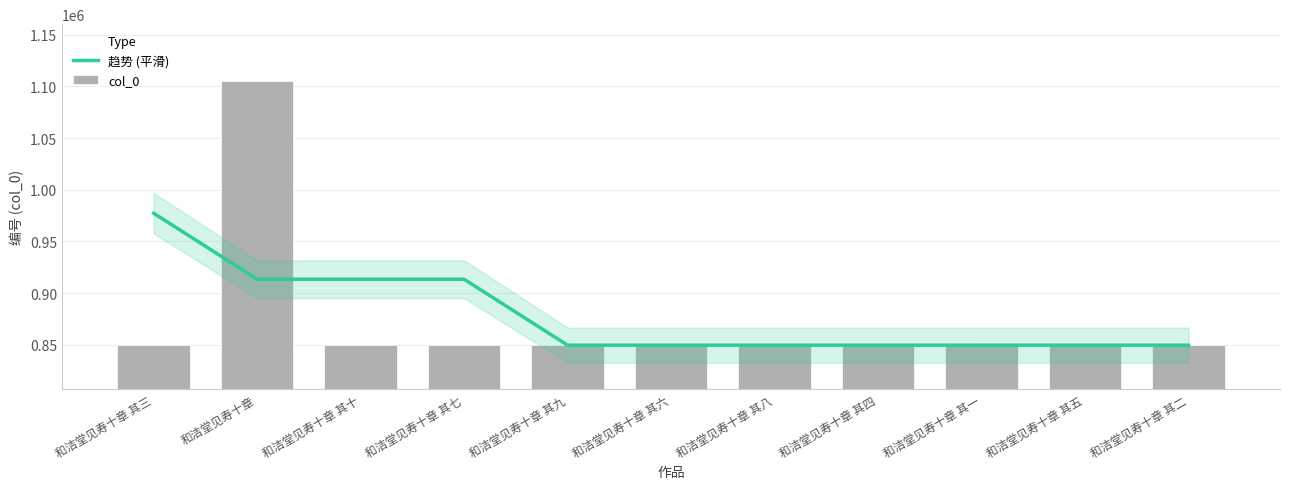

List the labels in order of col_0 value, smallest first.

和洁堂见寿十章 其十, 和洁堂见寿十章 其九, 和洁堂见寿十章 其八, 和洁堂见寿十章 其七, 和洁堂见寿十章 其六, 和洁堂见寿十章 其五, 和洁堂见寿十章 其四, 和洁堂见寿十章 其三, 和洁堂见寿十章 其二, 和洁堂见寿十章 其一, 和洁堂见寿十章